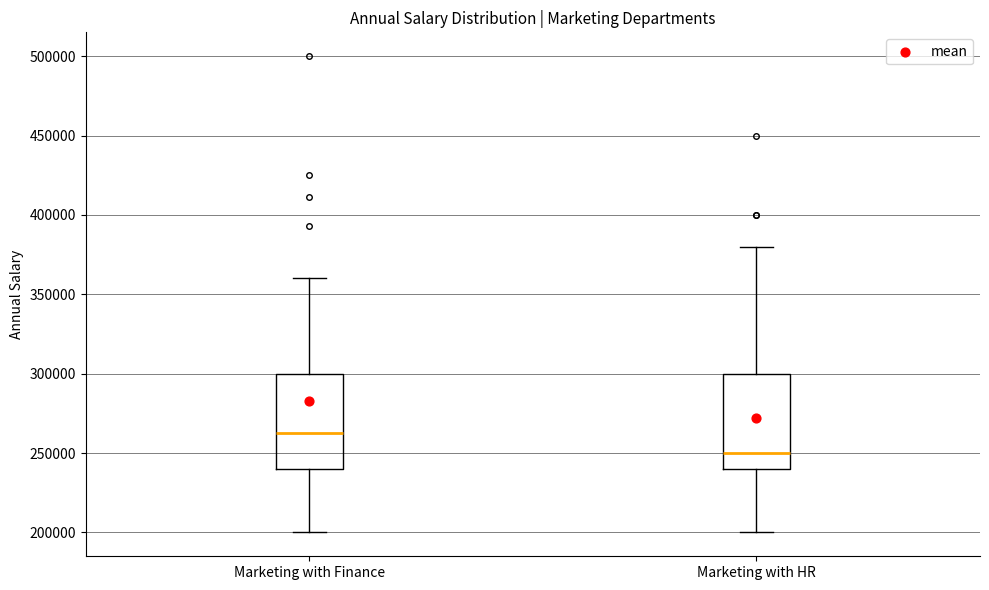

Which box's median line is the lowest?

Marketing with HR